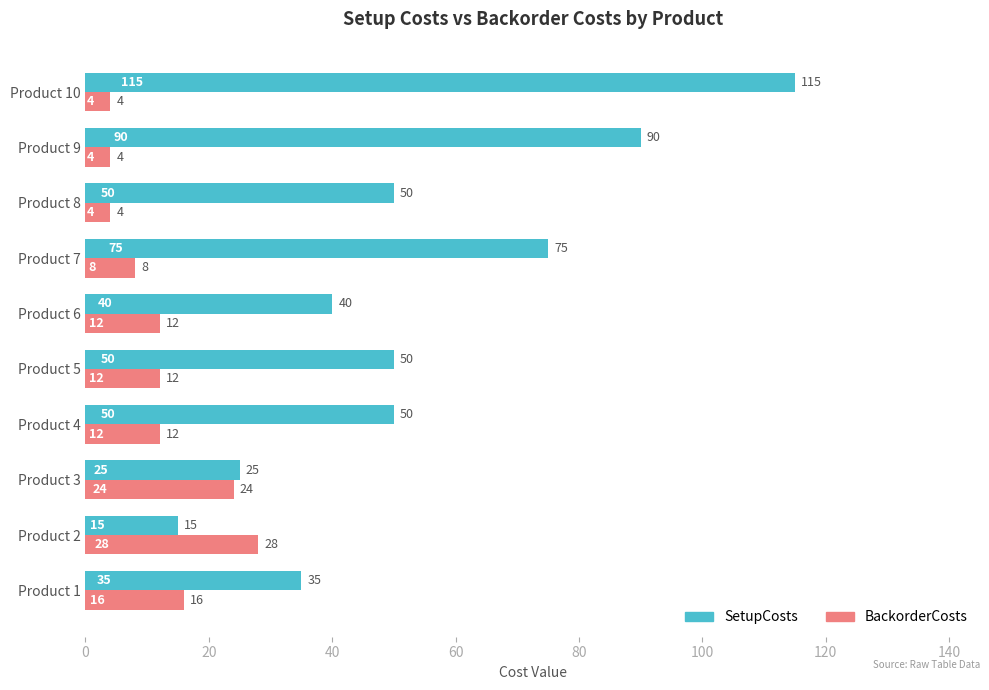

Rank the series by their maximum value, from lowest to highest.

BackorderCosts, SetupCosts